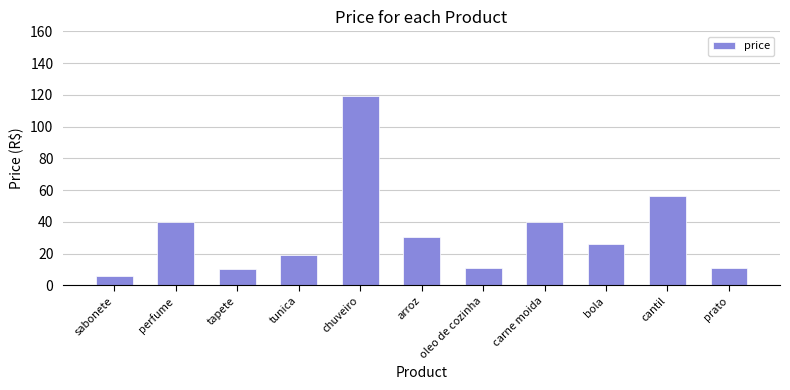

Which category has the highest value across all series?

chuveiro